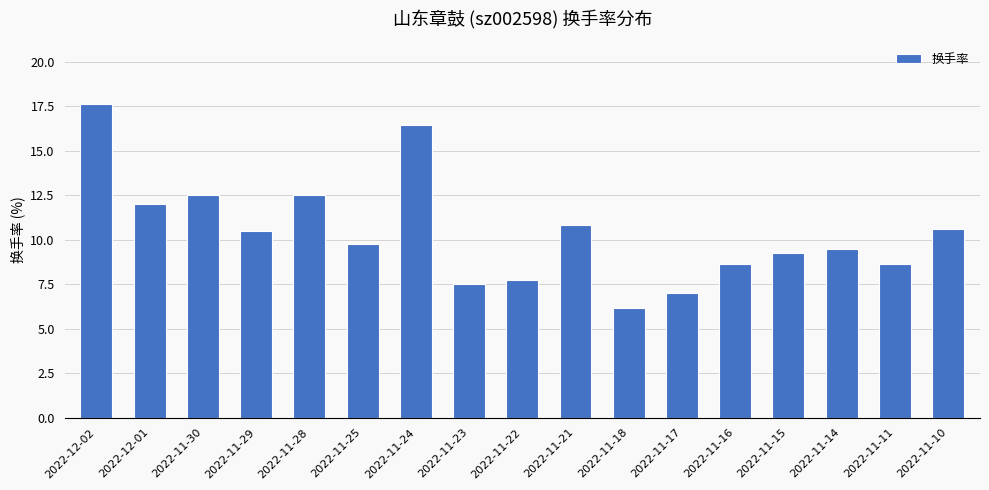

What is the value of the 1st bar from the left?

17.6